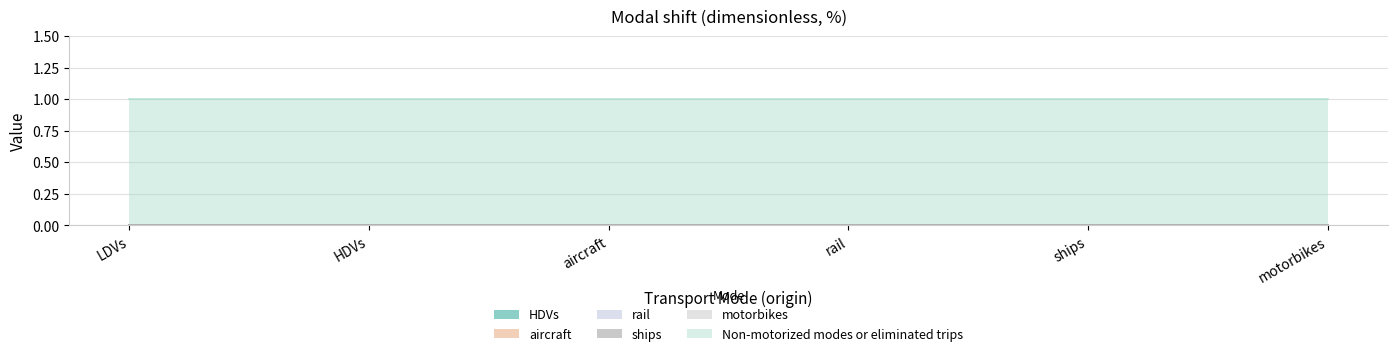

Reading left to right, list all the values displayed in this chart.

HDVs: LDVs=0	HDVs=0	aircraft=0	rail=0	ships=0	motorbikes=0
aircraft: LDVs=0	HDVs=0	aircraft=0	rail=0	ships=0	motorbikes=0
rail: LDVs=0	HDVs=0	aircraft=0	rail=0	ships=0	motorbikes=0
ships: LDVs=0	HDVs=0	aircraft=0	rail=0	ships=0	motorbikes=0
motorbikes: LDVs=0	HDVs=0	aircraft=0	rail=0	ships=0	motorbikes=0
Non-motorized modes or eliminated trips: LDVs=1	HDVs=1	aircraft=1	rail=1	ships=1	motorbikes=1